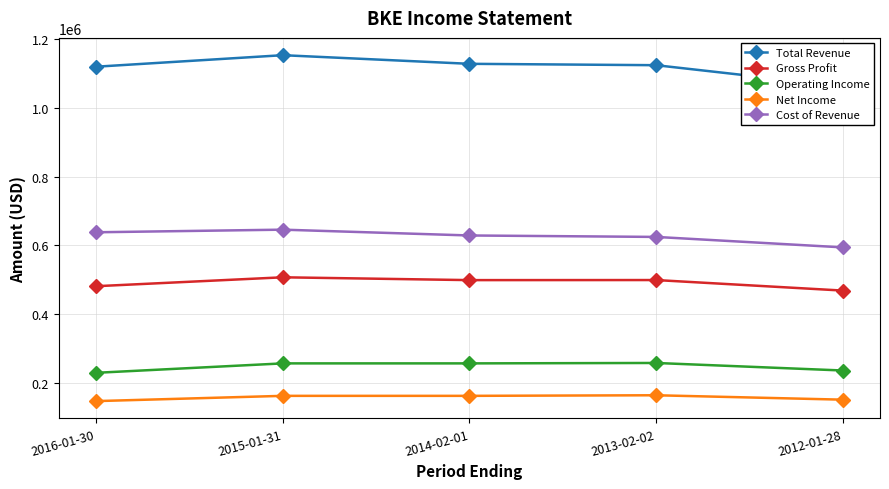

What is the difference between the highest and lowest values at 2016-01-30?

972300